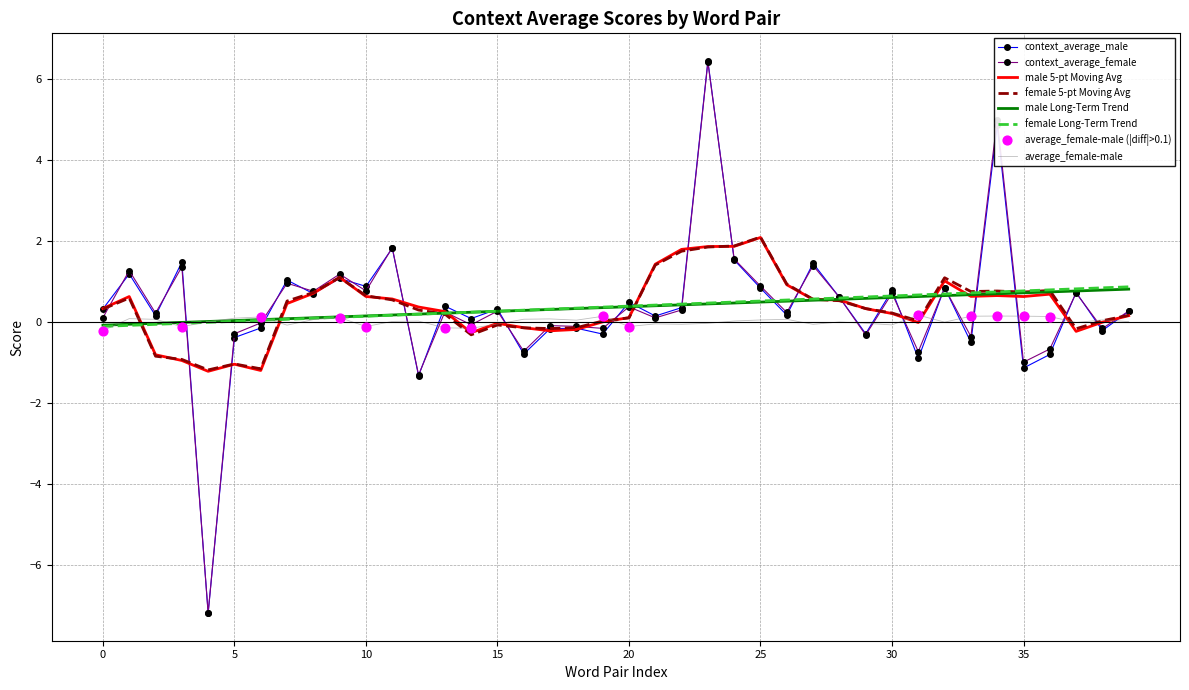

What is the greatest value displayed?

6.5